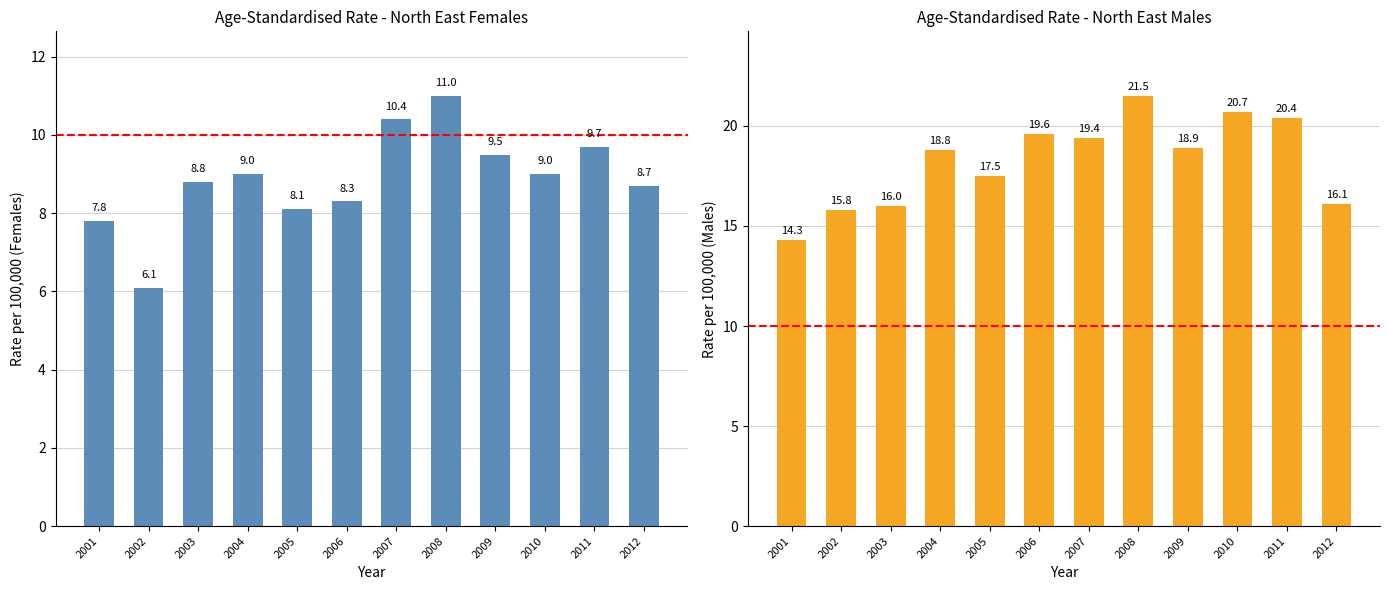

Are the bars horizontal?

No